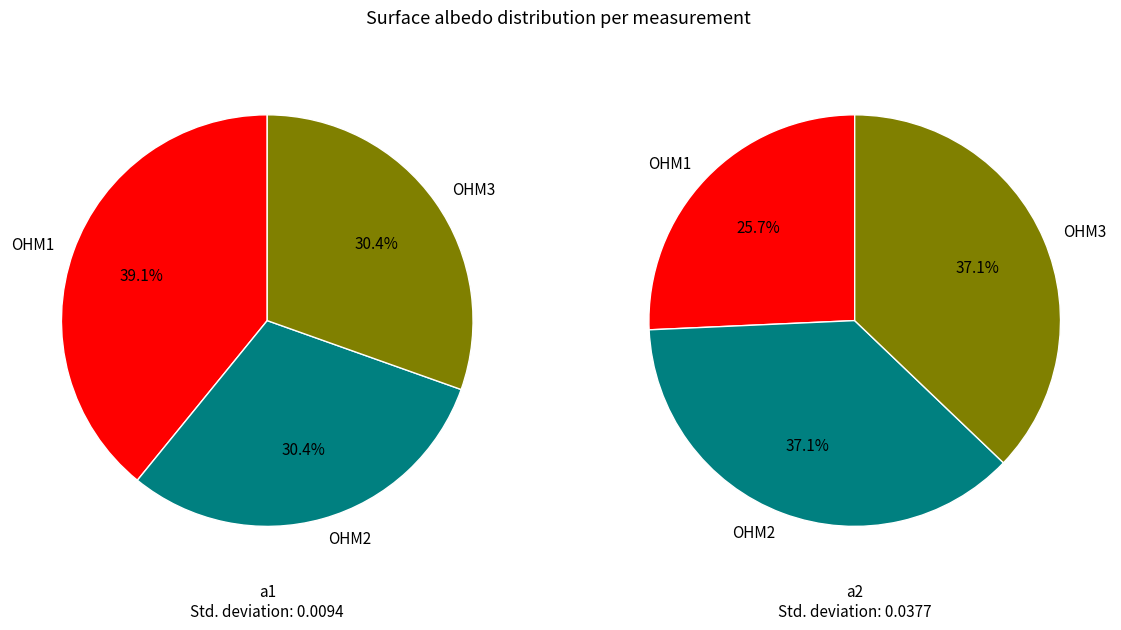

To the nearest percent, what portion does OHM3 represent?

37%